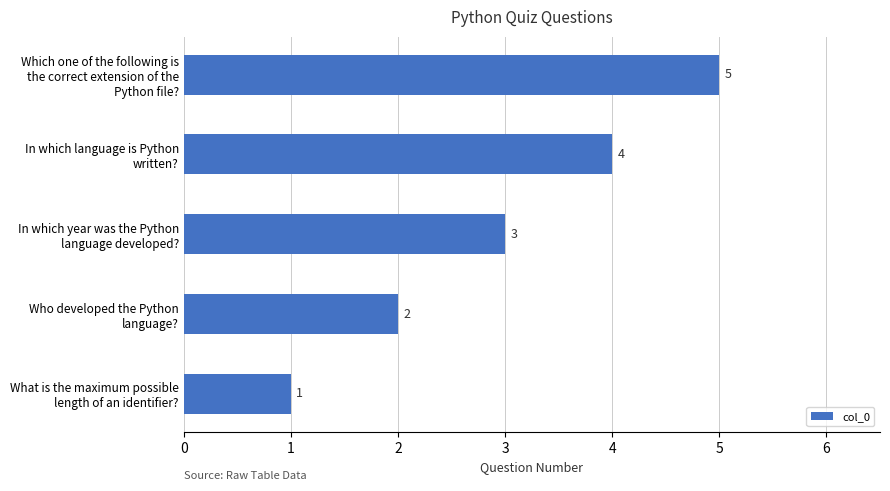

How many values are between 2 and 4?

3